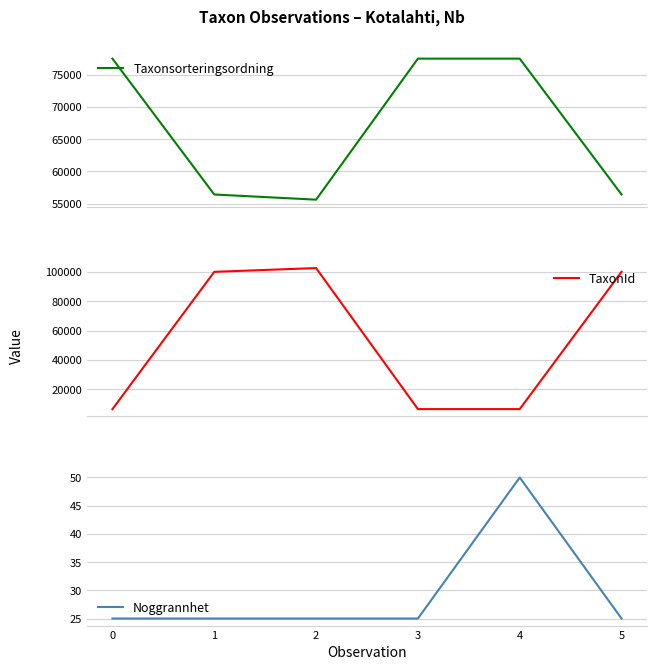

What is the total value across all series at 5?

156485